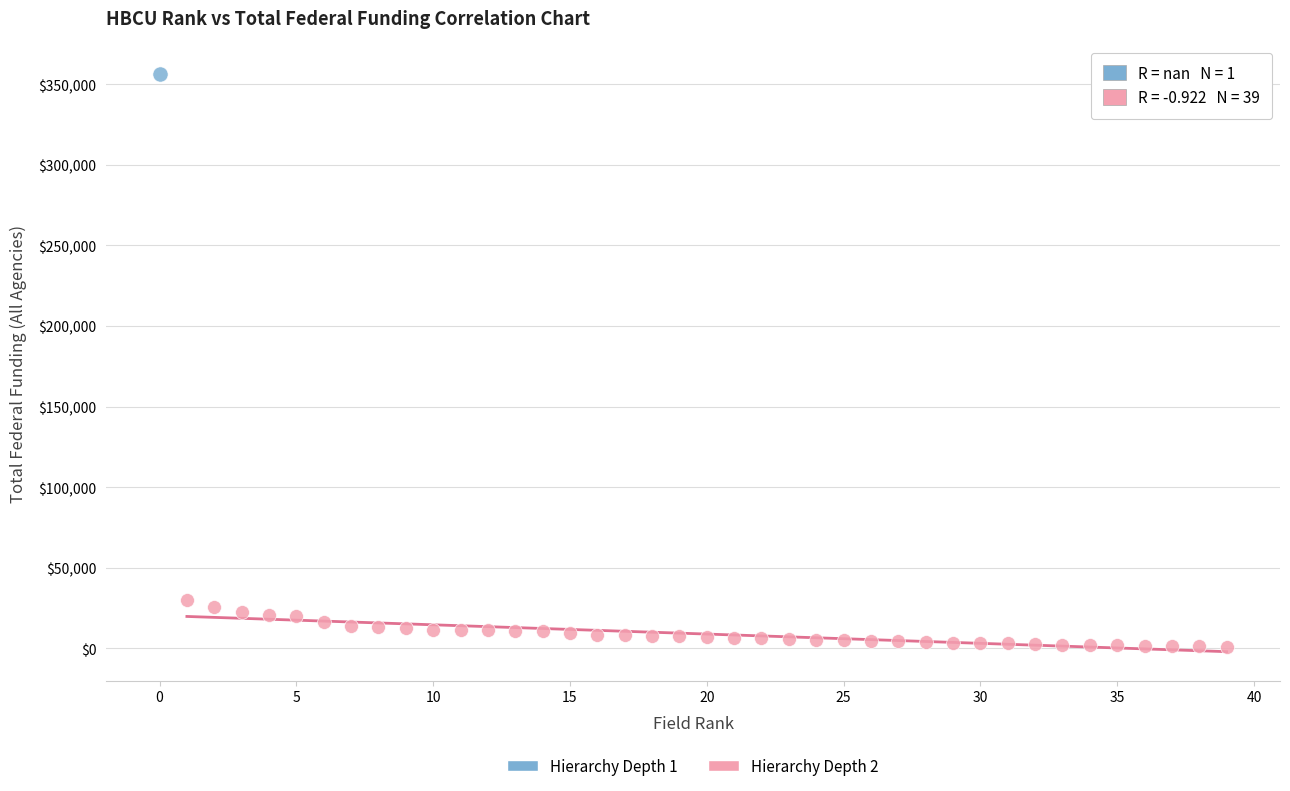

What are all the series names shown in the legend?

Hierarchy Depth 1, Hierarchy Depth 2